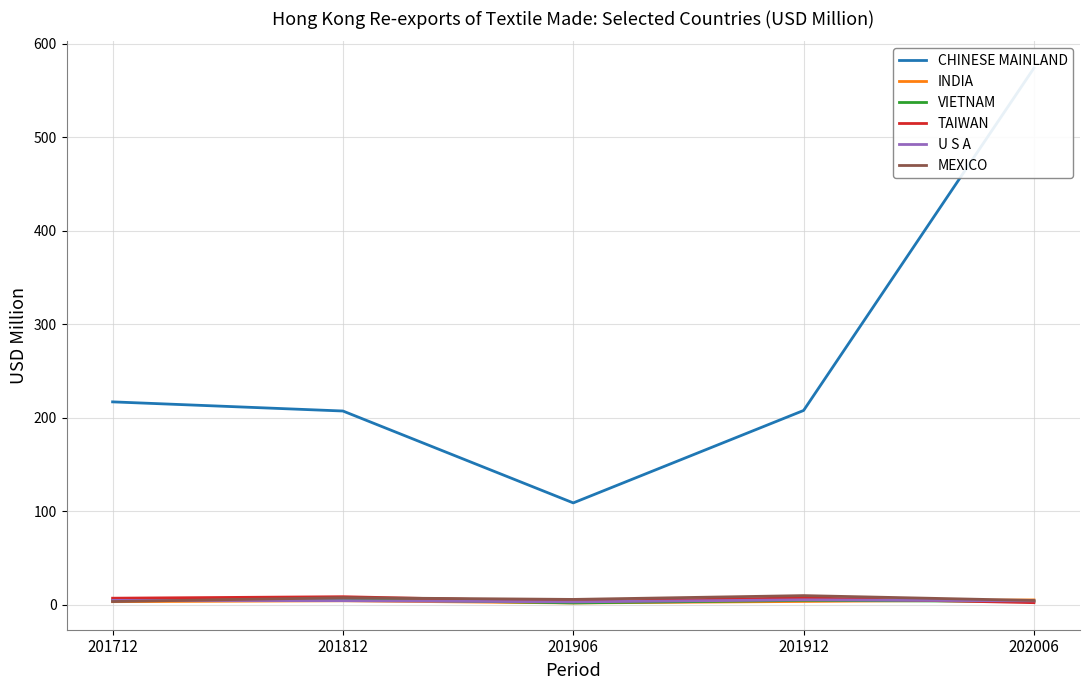

How many interior local valleys does the MEXICO series have?

1